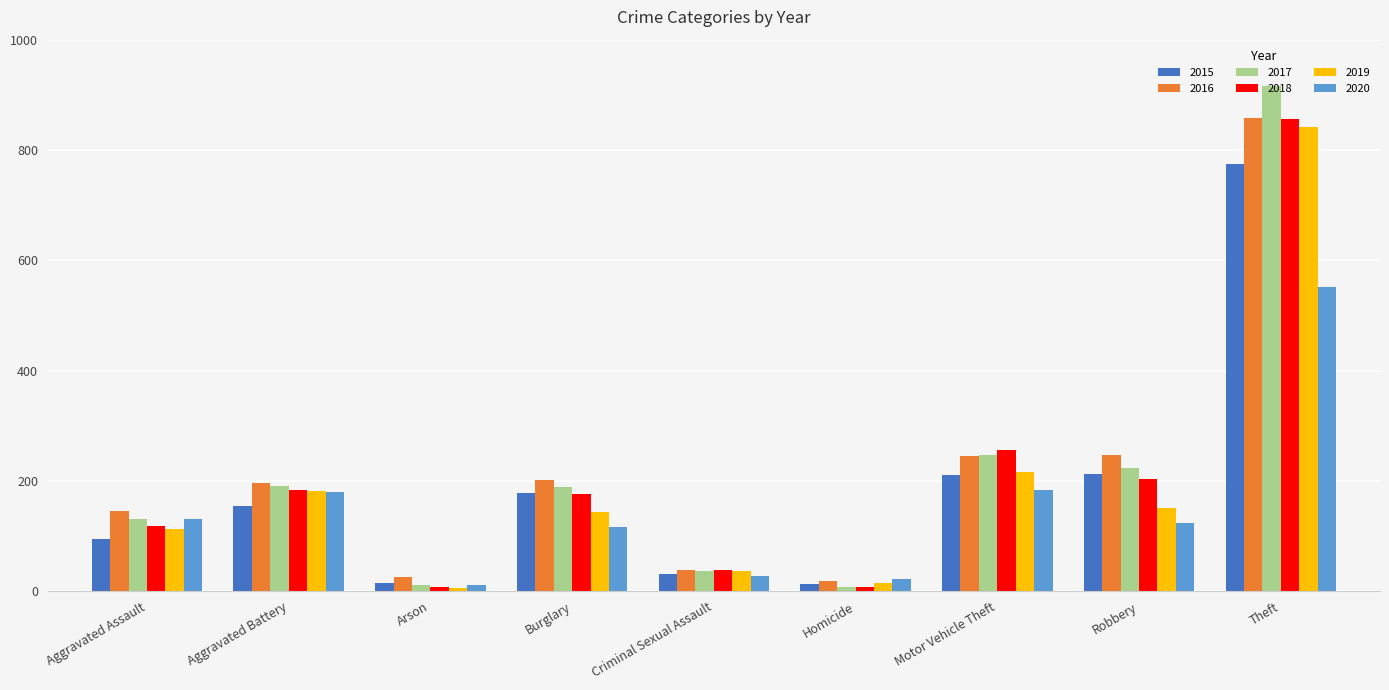

What is the sum of all 2017 values?

1955